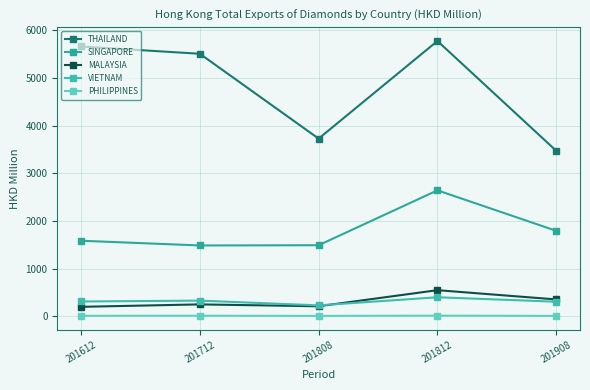

What is the maximum value shown in the chart?

5773.6